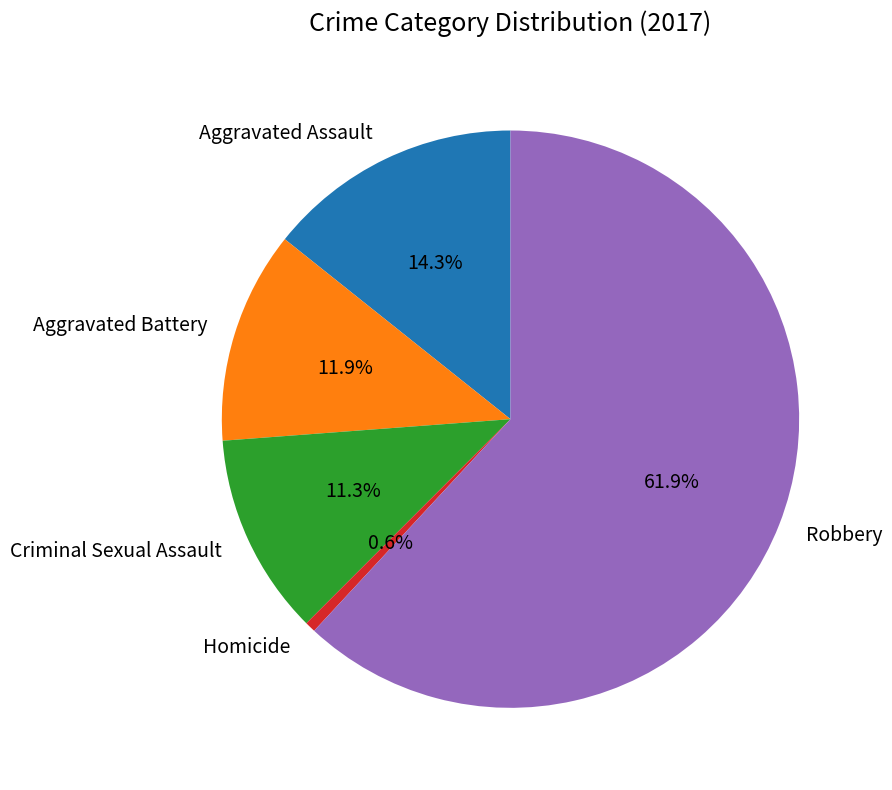

Is there a majority slice in this chart?

Yes